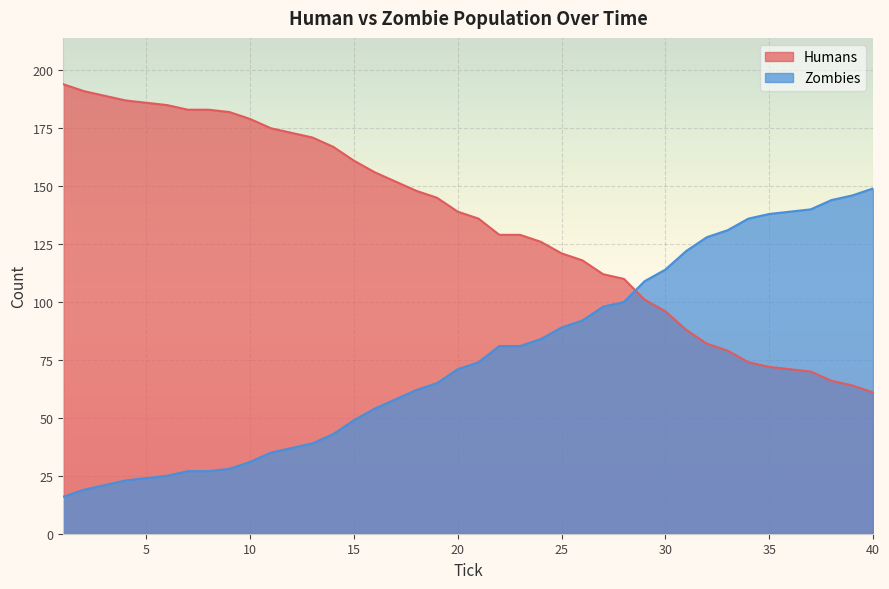

At which category does the chart reach its peak across all series?

1